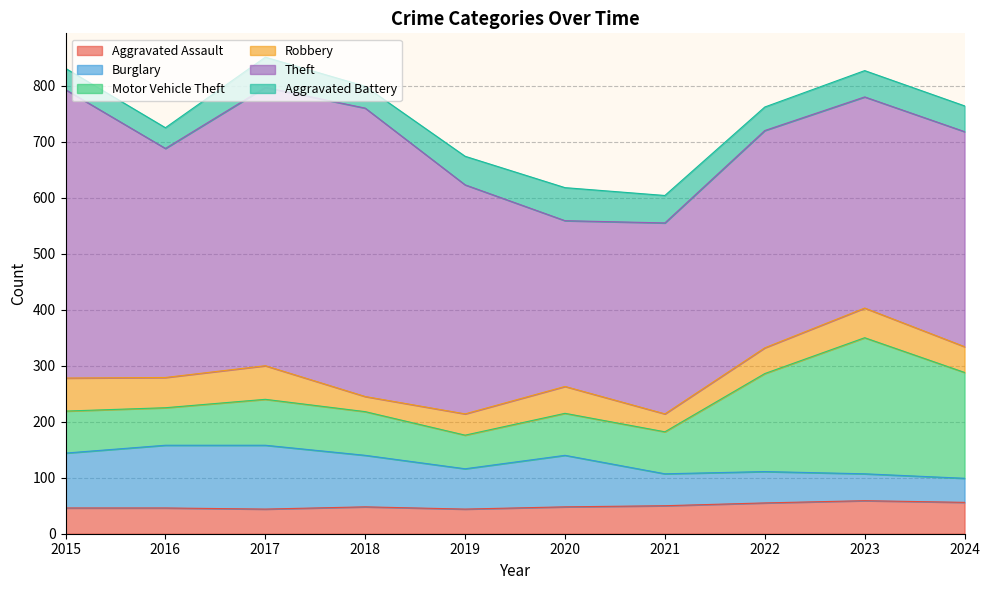

True or false: Aggravated Assault and Theft cross at least once.

False